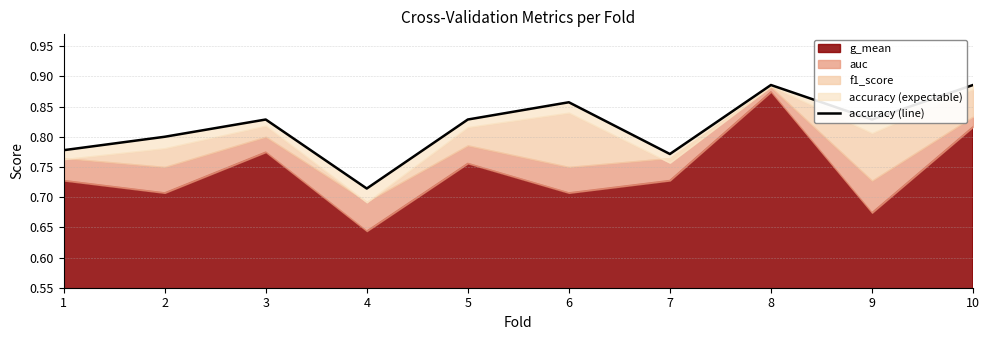

What is the value of the 7th point from the left?

0.8